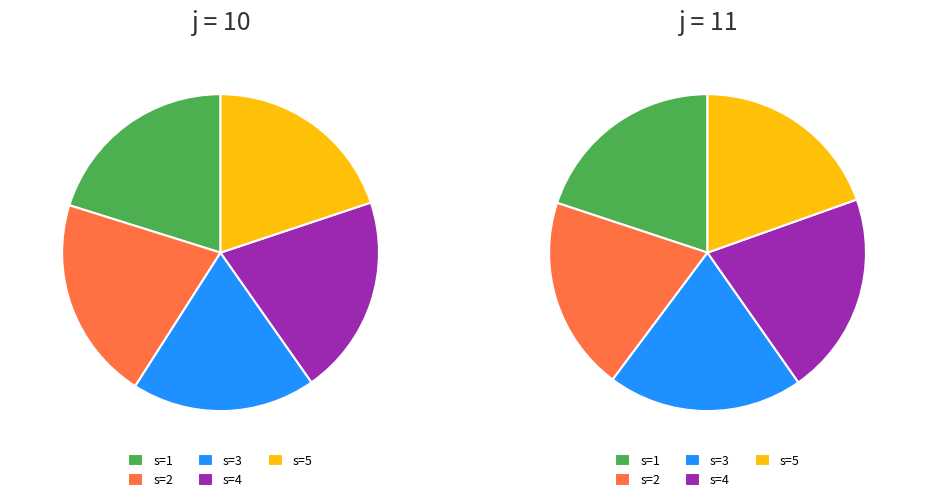

What percentage is the s=5 slice, to the nearest percent?

20%